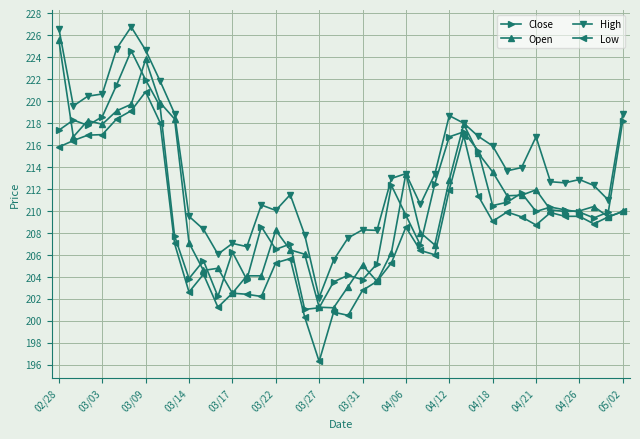

True or false: High and Low cross at least once.

False